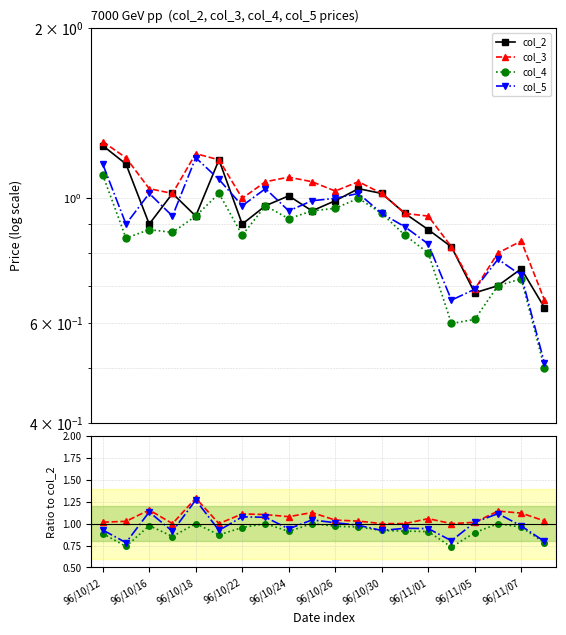

True or false: col_3 and col_2 cross at least once.

False